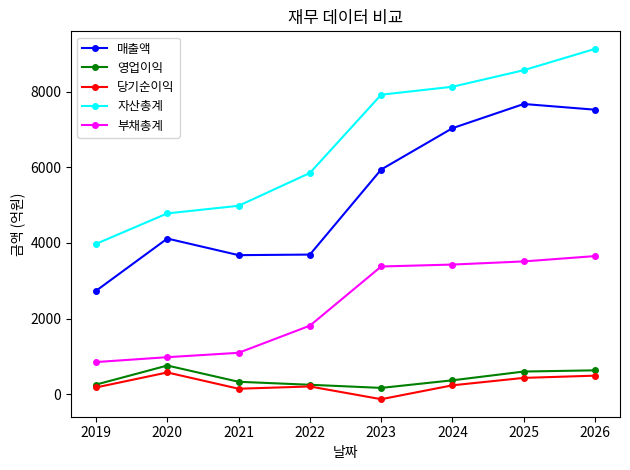

What is the difference between the highest and lowest values at 2023?

8058